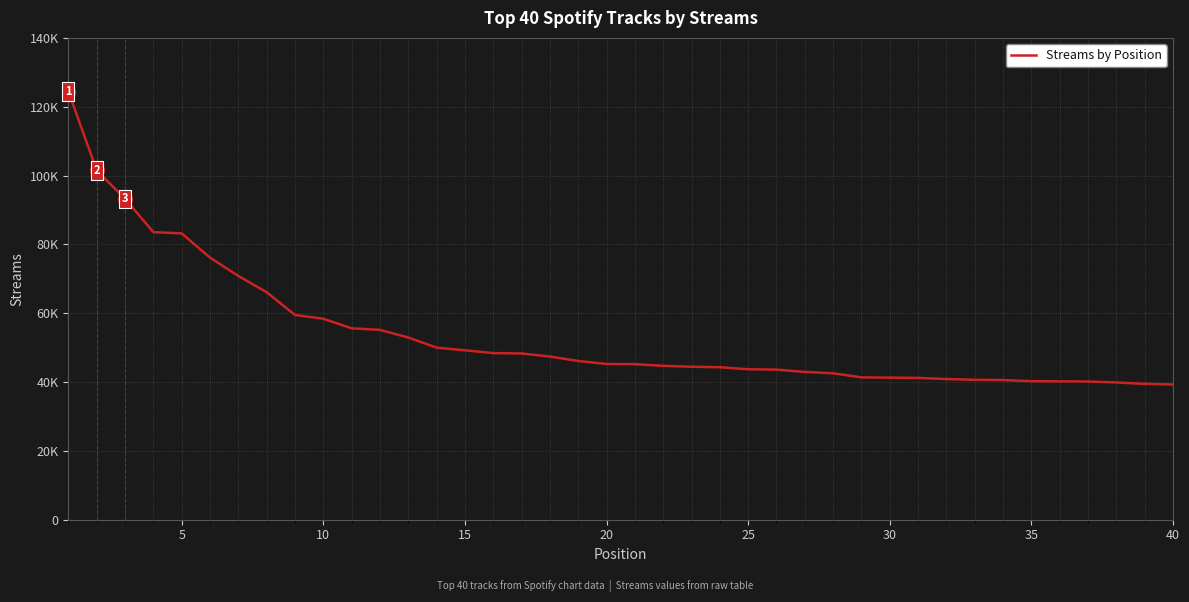

Does the chart have visible grid lines?

Yes